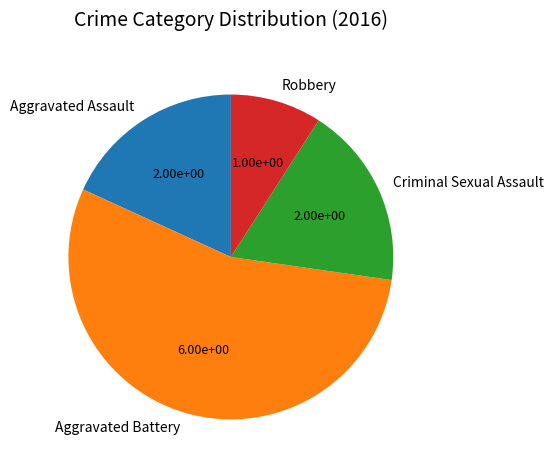

Which has a higher value, Aggravated Assault or Robbery?

Aggravated Assault